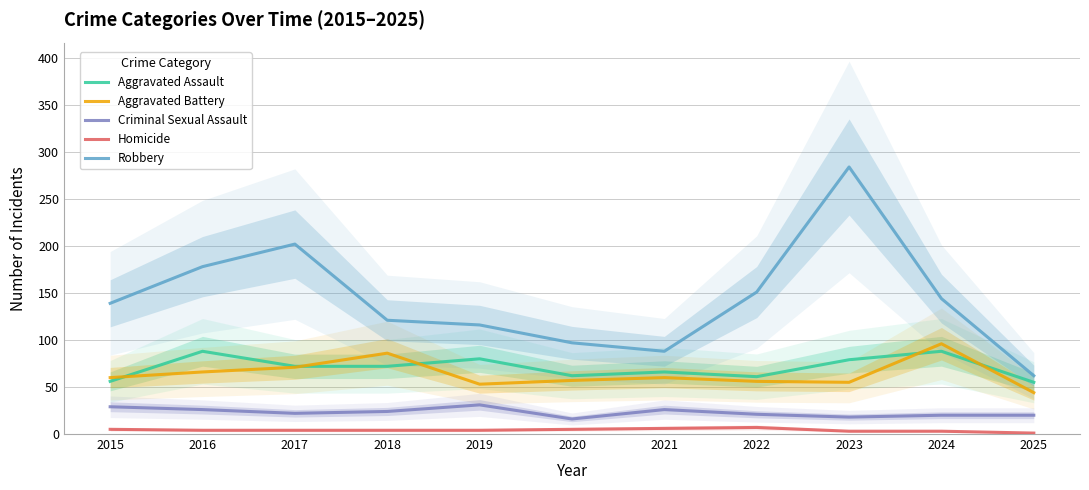

Between 2019 and 2025, which series saw the biggest shift?

Robbery